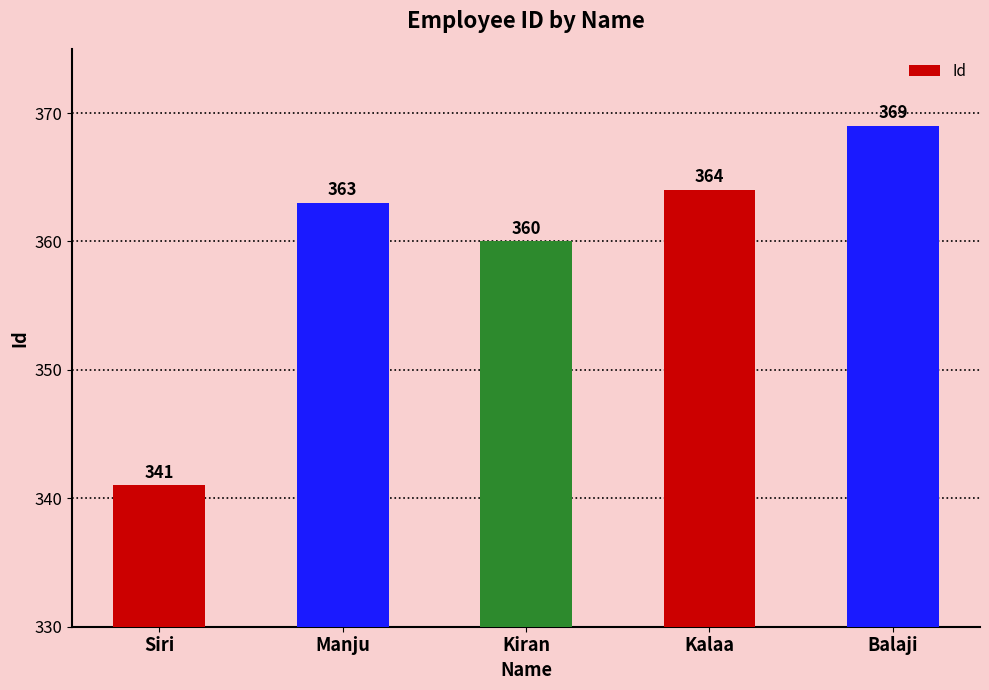

What is the sum of all values?

1797